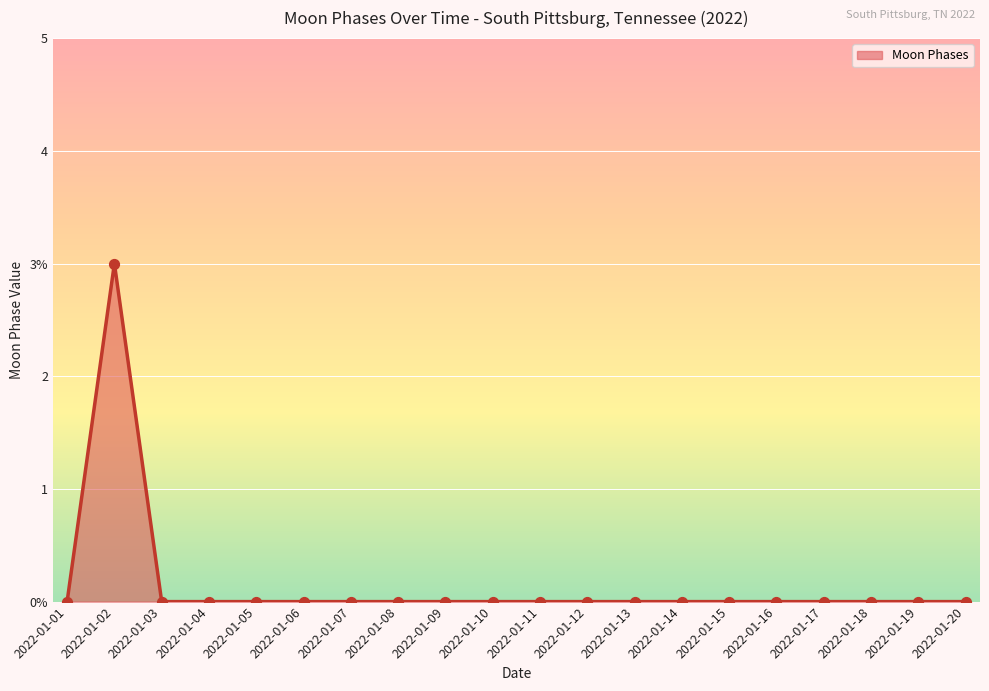

Between 2022-01-03 and 2022-01-01, which is larger?

2022-01-03